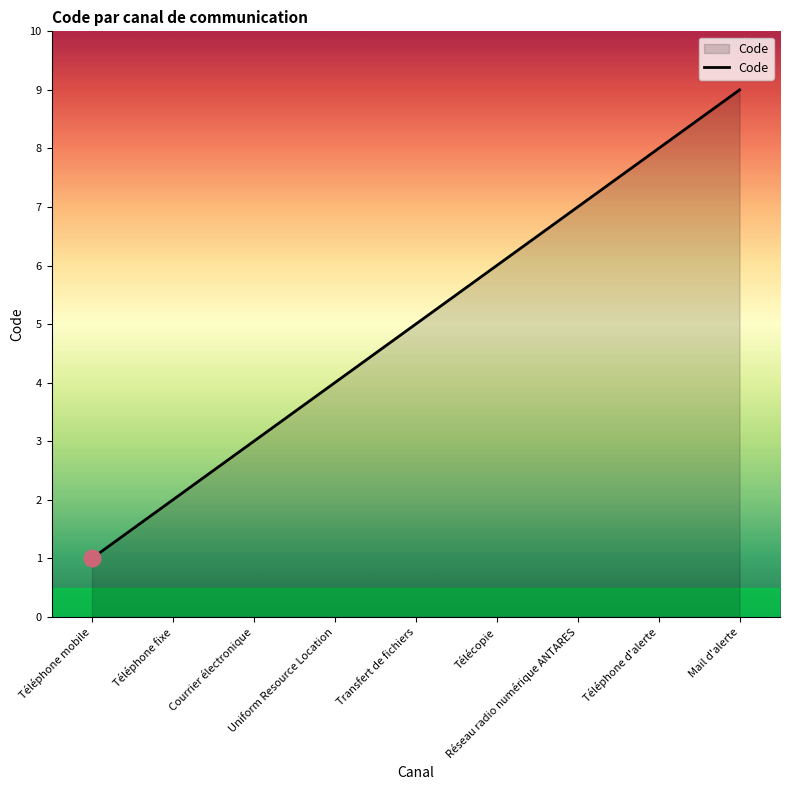

True or false: there are more than 0 points higher than both neighbors.

False